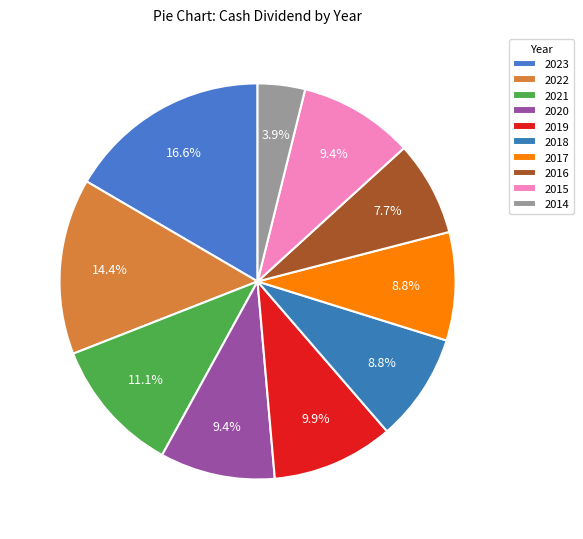

Which category has the biggest portion of the pie?

2023